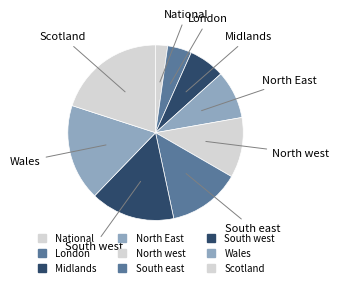

To the nearest percent, what is the difference between the Midlands and National slice percentages?

4%